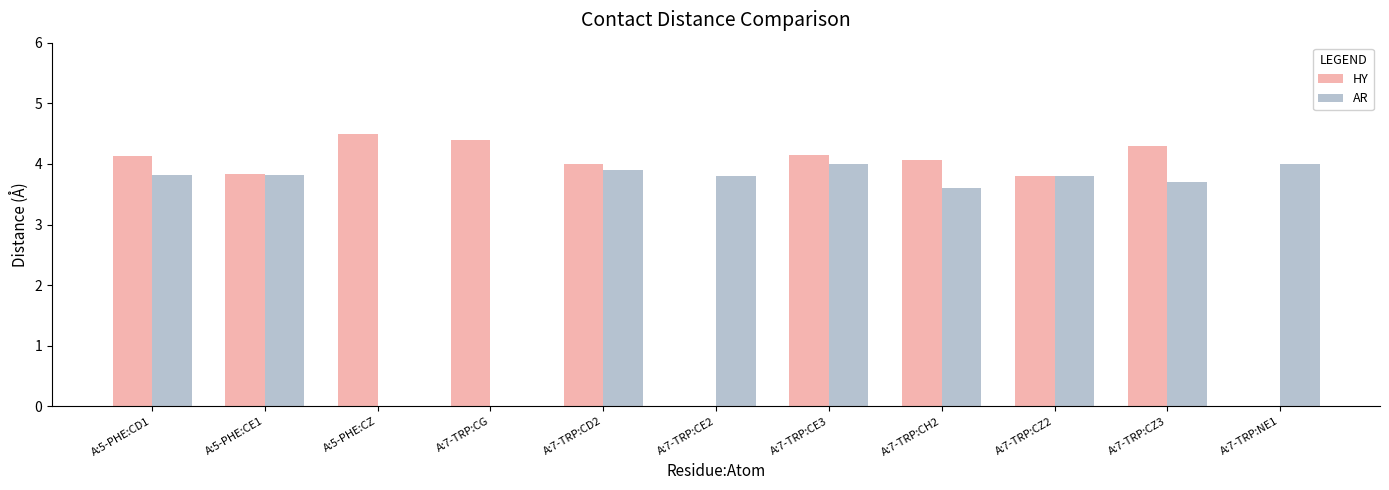

Read the AR value at A:7-TRP:CZ3.

3.7